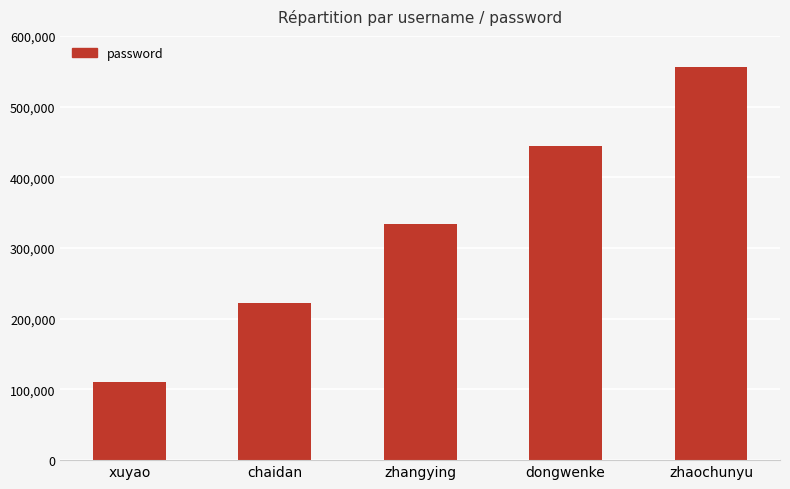

Reading left to right, list all the values displayed in this chart.

xuyao=111111	chaidan=222222	zhangying=333333	dongwenke=444444	zhaochunyu=555555